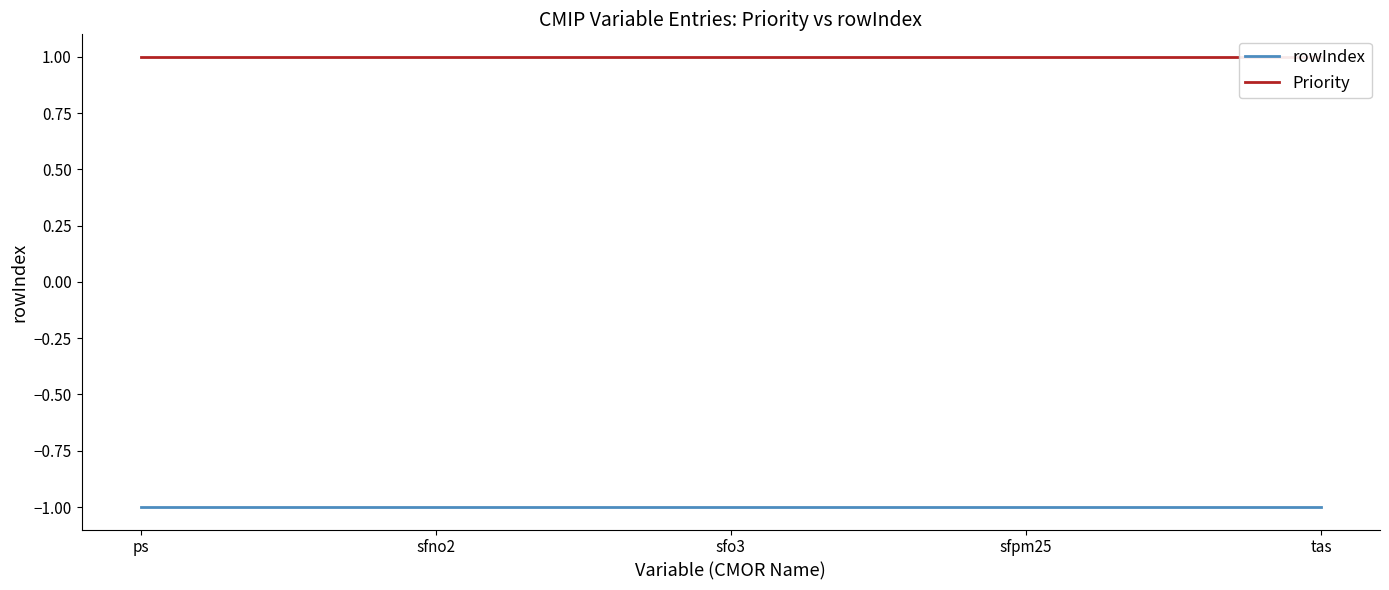

What is the minimum value for Priority?

1